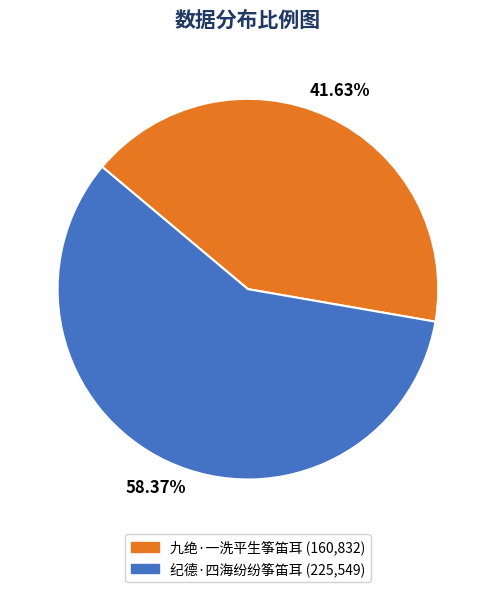

Approximately how many times larger is the value at 纪德·四海纷纷筝笛耳 compared to 九绝·一洗平生筝笛耳?

1.4